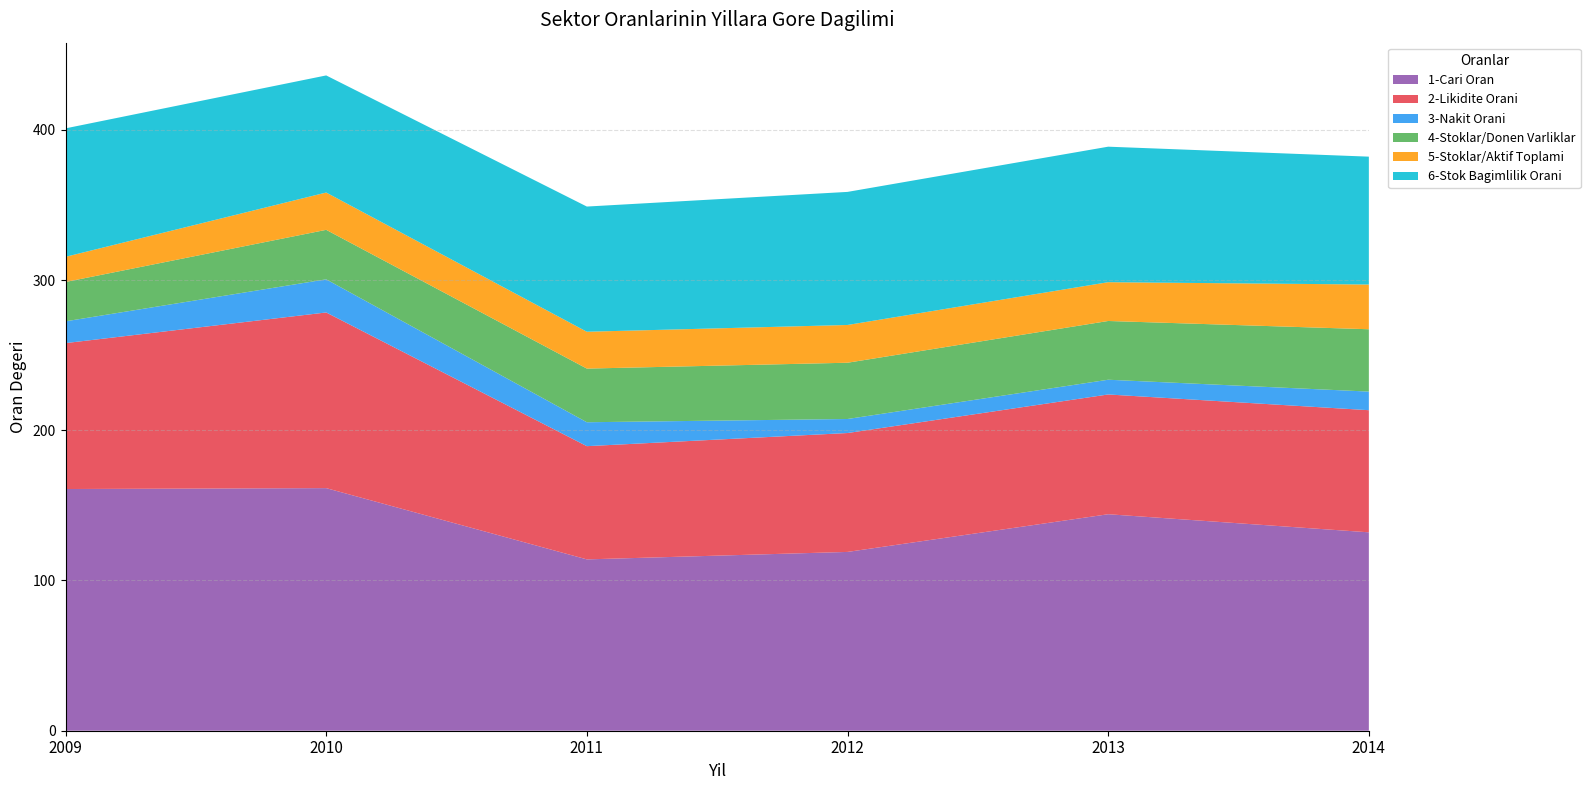

At which category does the chart reach its minimum across all series?

2012